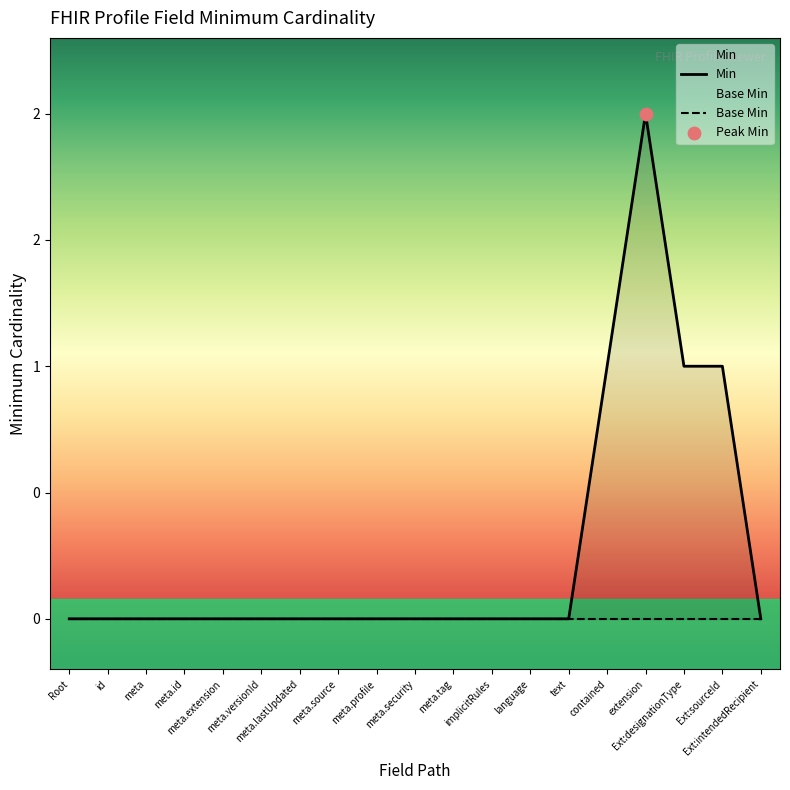

Which series has the widest spread of Y values?

Min